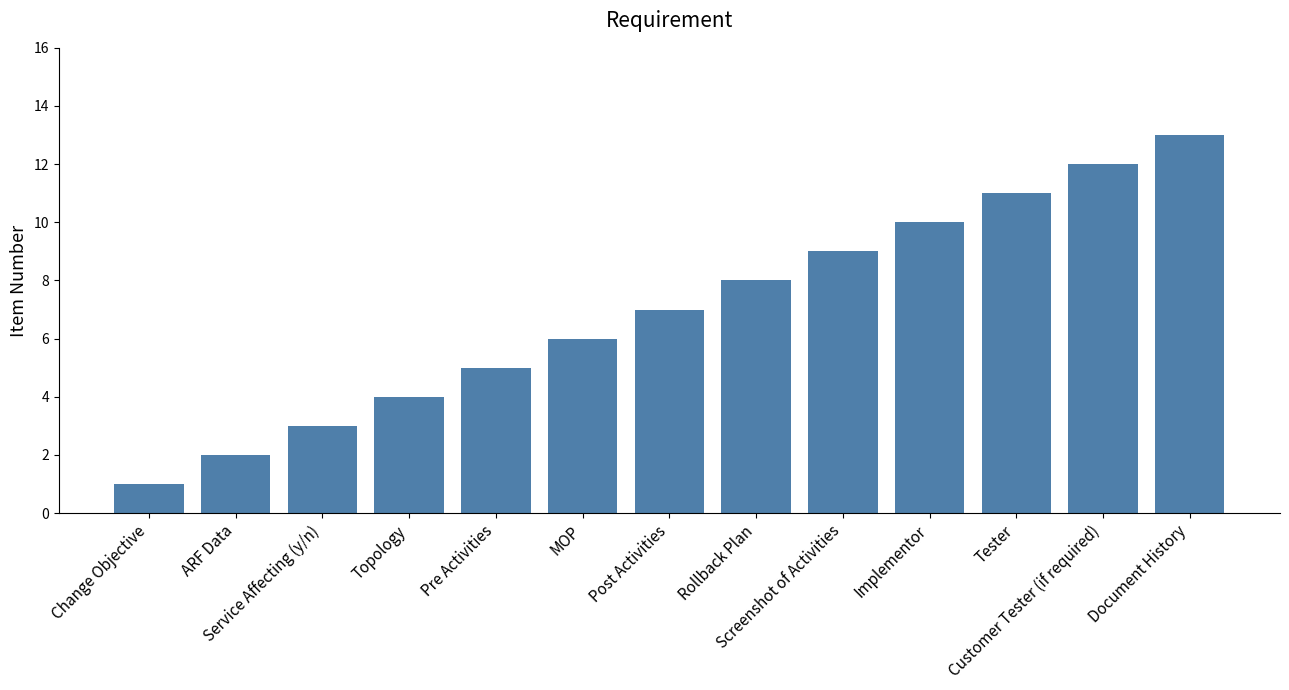

What is the change in value from Pre Activities to Tester?

+6